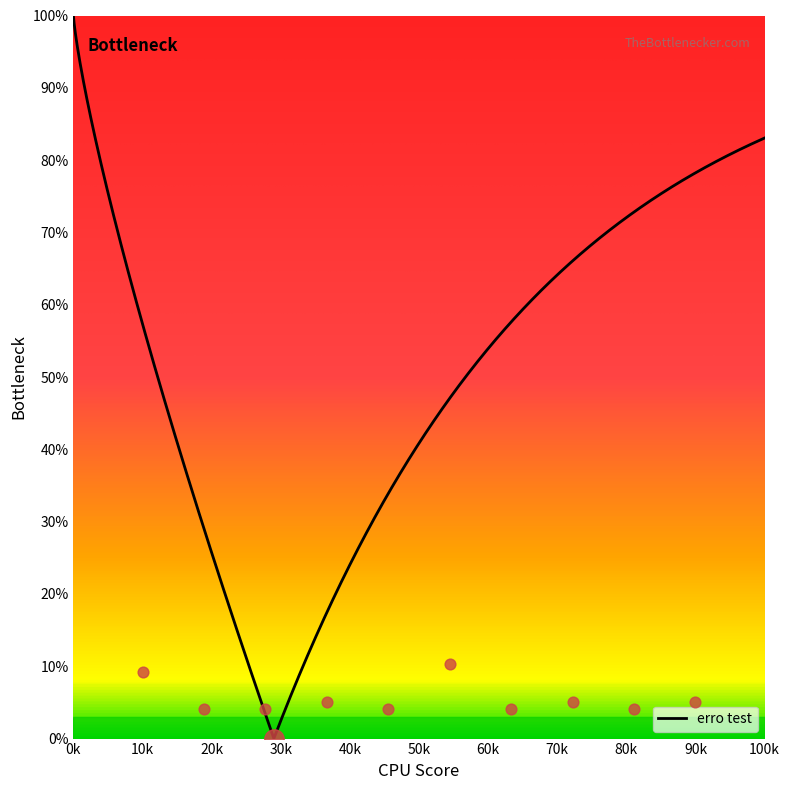

Between 6 and 7, which is larger?

6